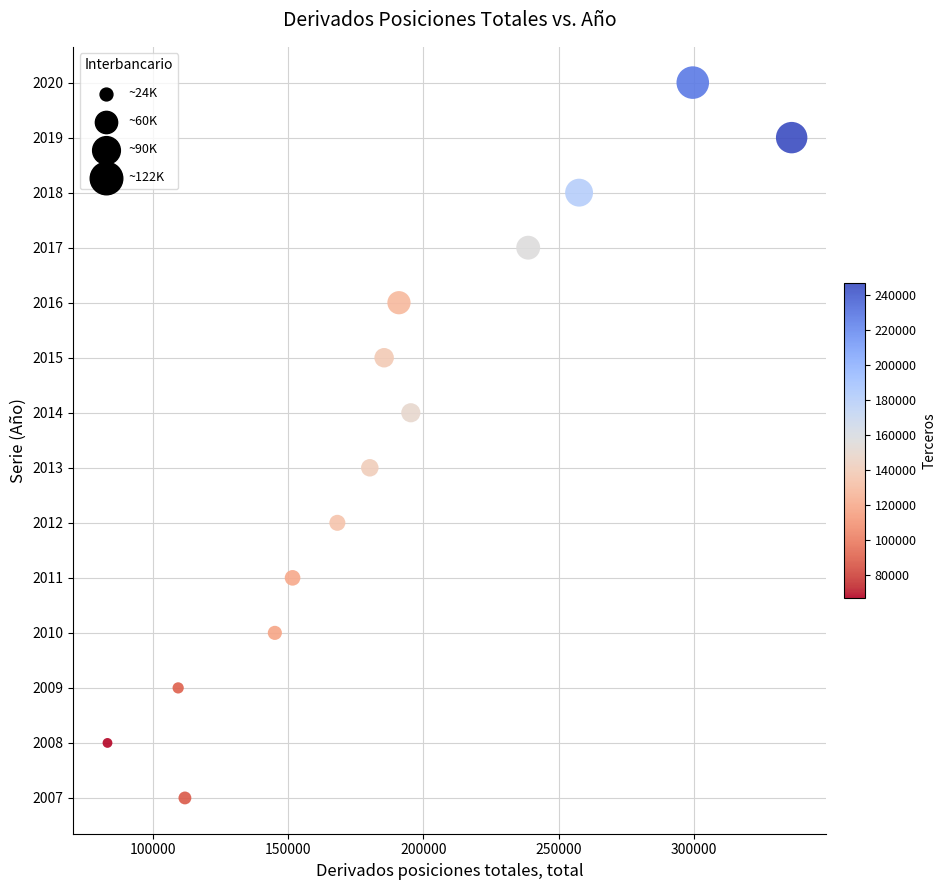

What is the range of Y values (max minus min)?

13